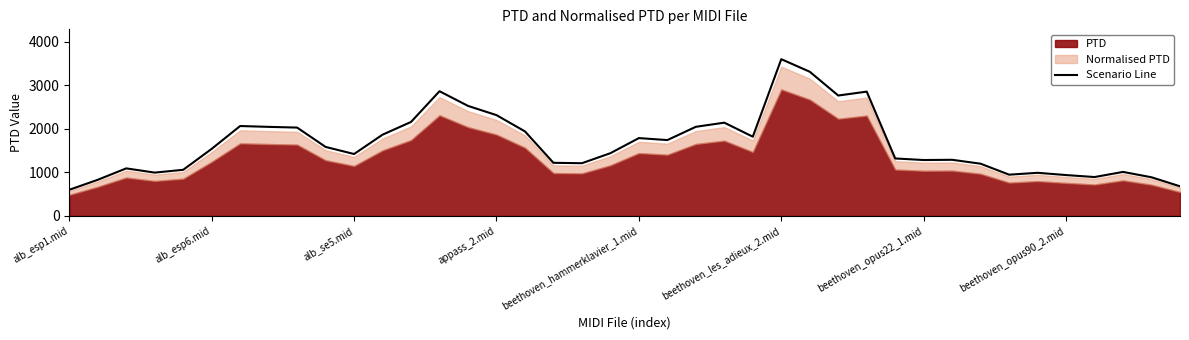

What is the value of the 5th point from the left?

1057.8